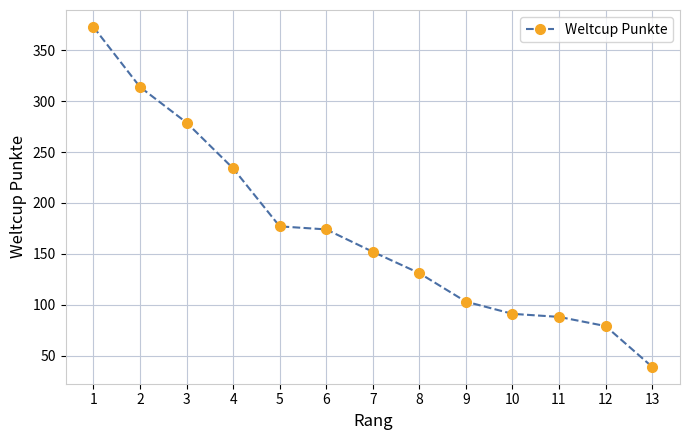

Does the chart display data point markers on the line(s)?

Yes